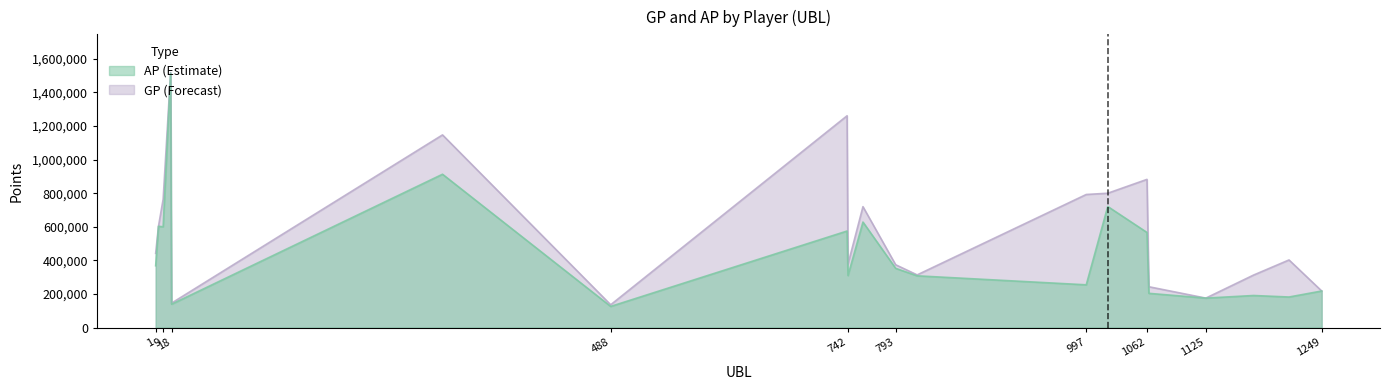

Is it true that AP equals 254344 at 997?

True